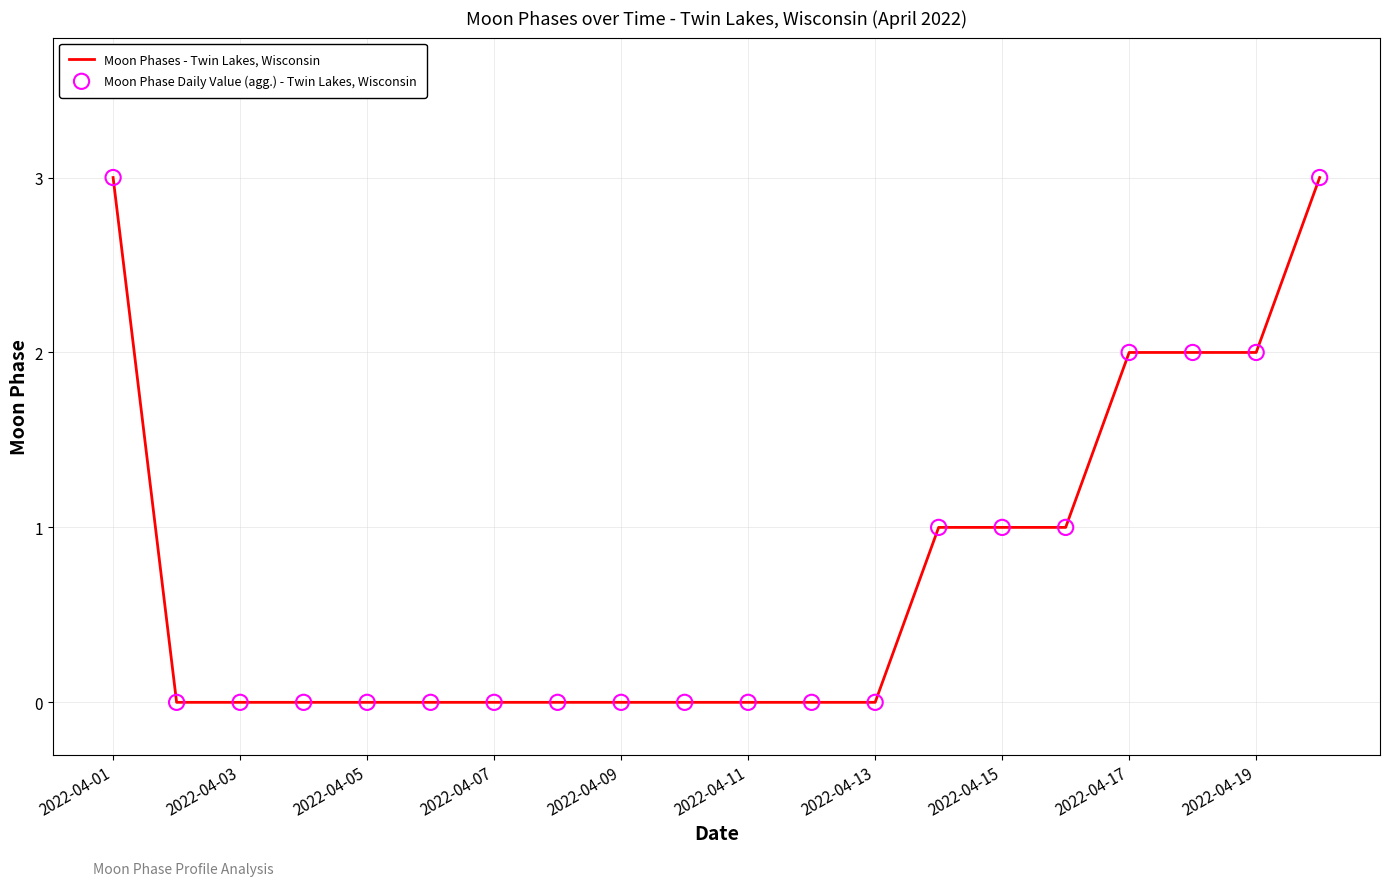

What is the difference between the maximum and minimum values?

3